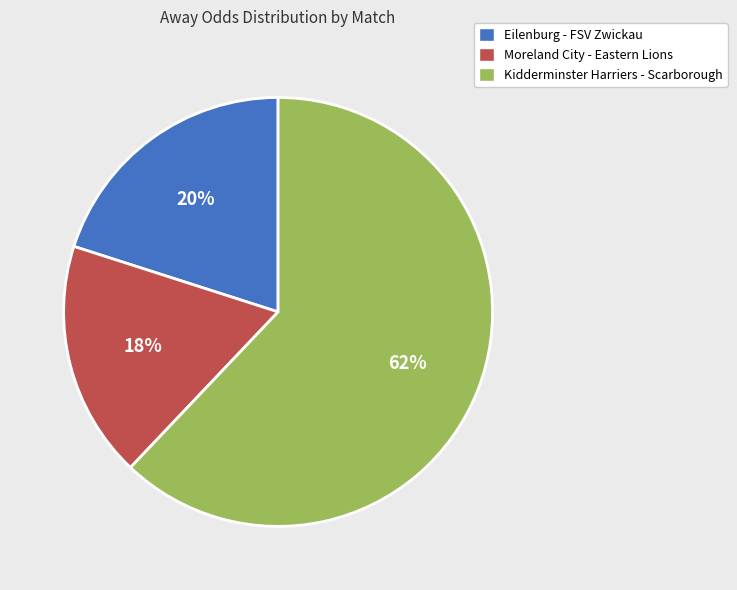

Which slice represents more than half of the pie?

Kidderminster Harriers - Scarborough